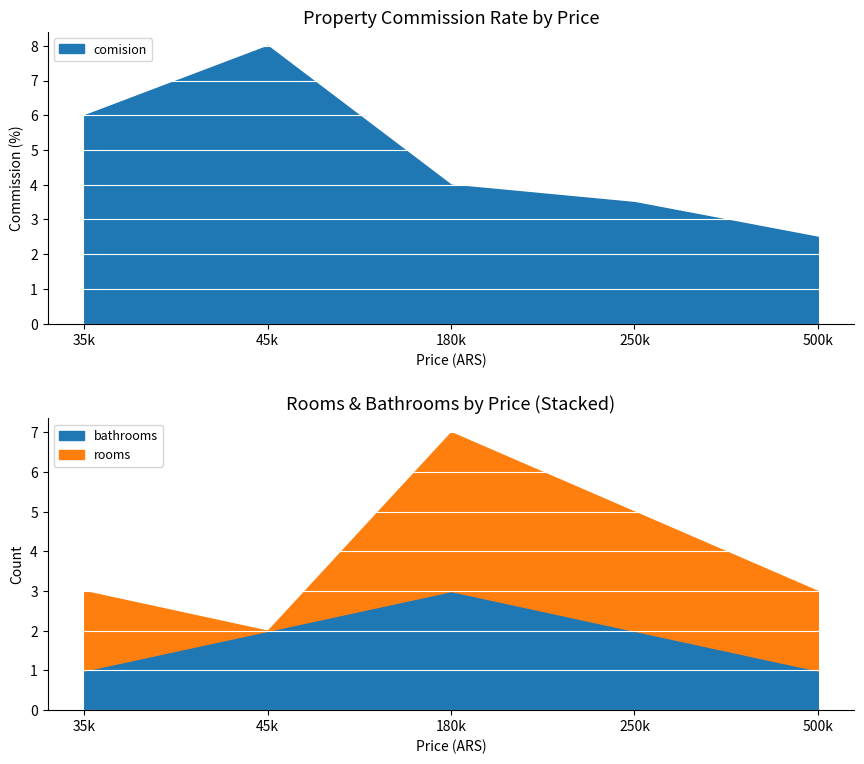

How many lines are shown in the chart?

3